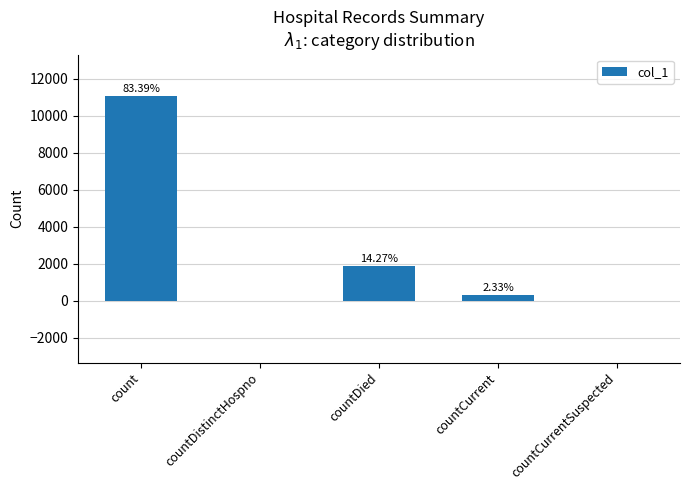

Is it true that the value at countDistinctHospno is -4875?

False